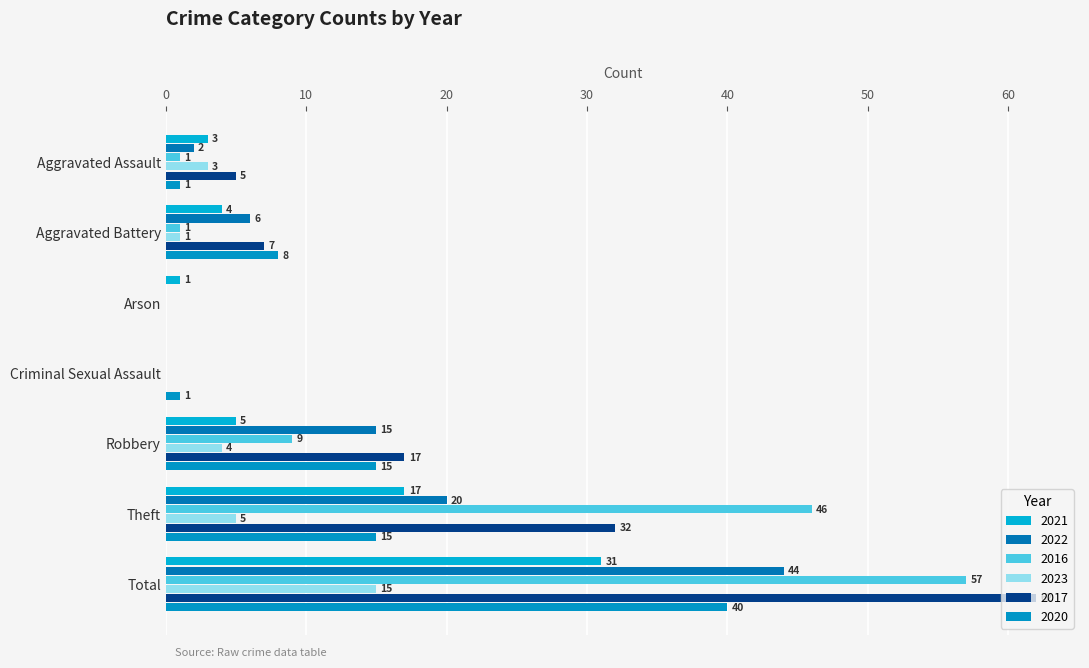

How many positive values does the 2023 series have?

5